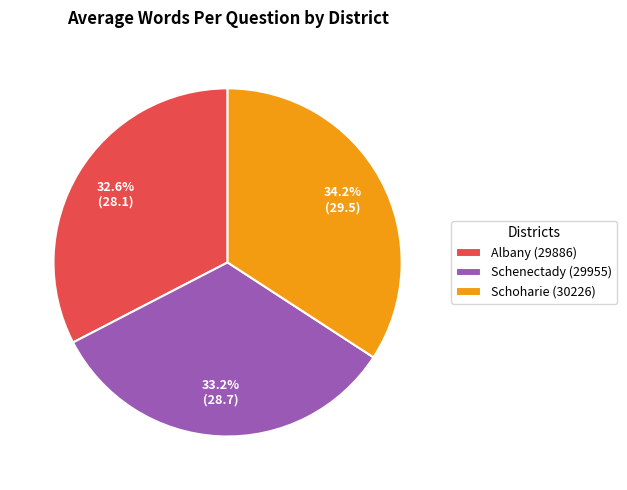

Rank the categories by value from highest to lowest.

Schoharie (30226), Schenectady (29955), Albany (29886)